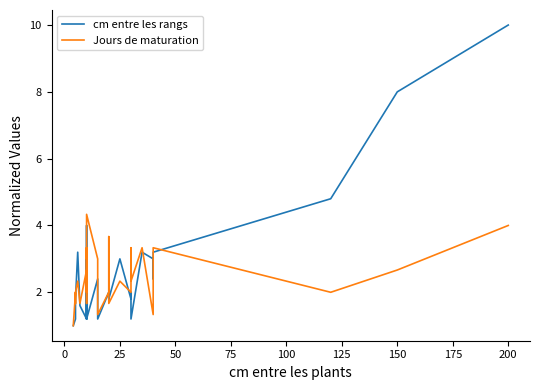

Is this an area chart (filled region under the line)?

No